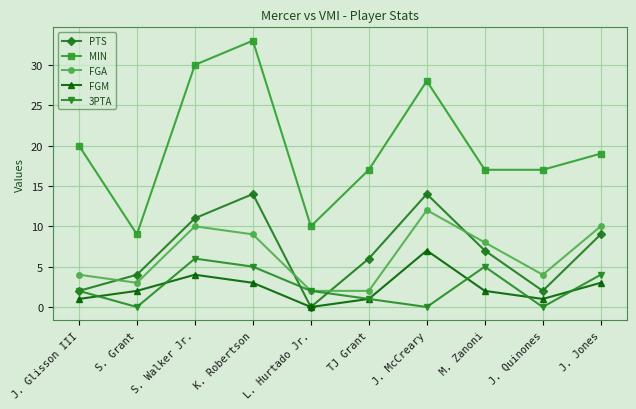

In FGM, how many points are lower than both neighbors (excluding endpoints)?

2